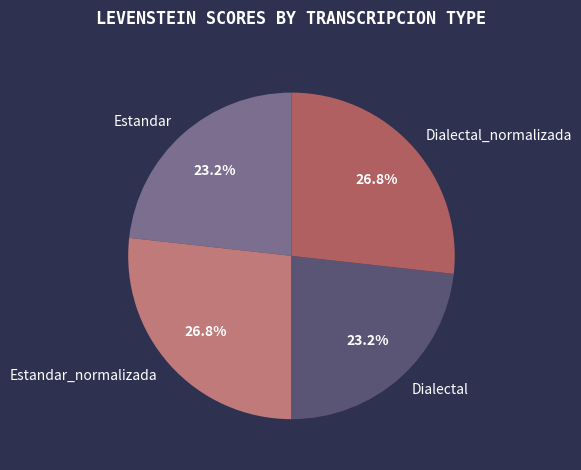

How much of the chart is everything except Dialectal?

76.8%